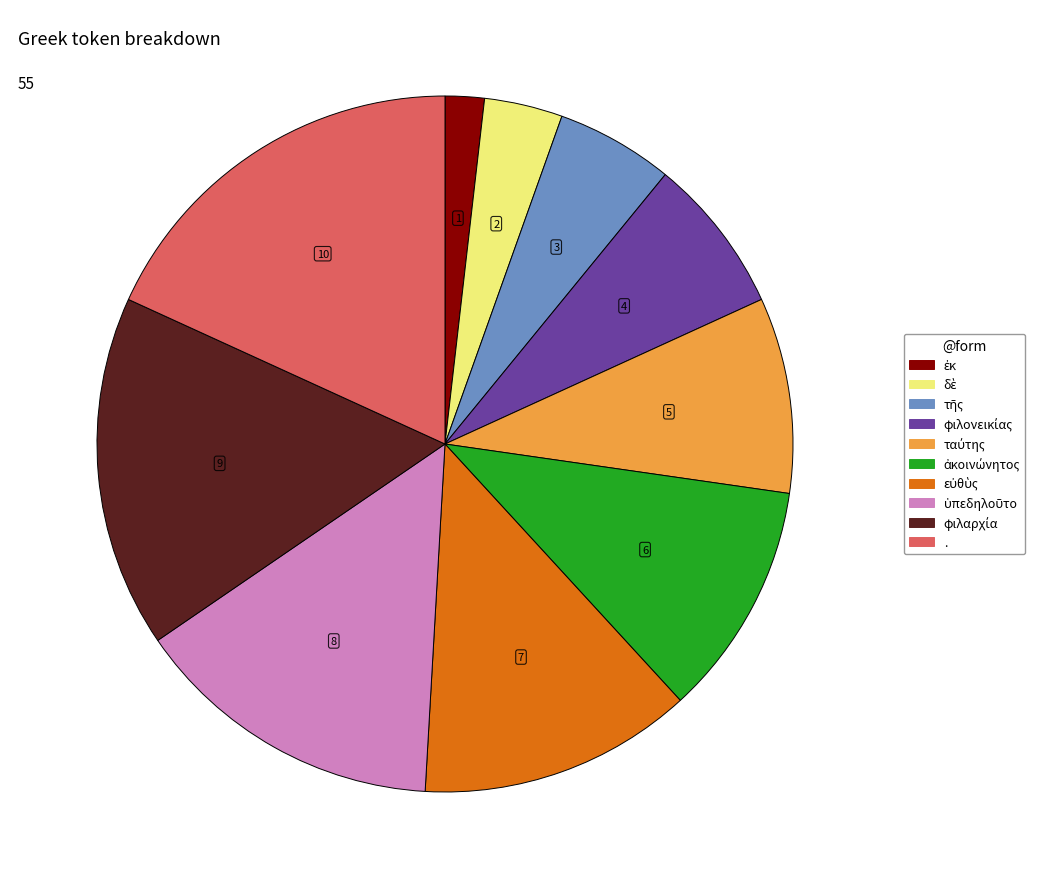

The . slice represents 18% of the pie. True or false?

True